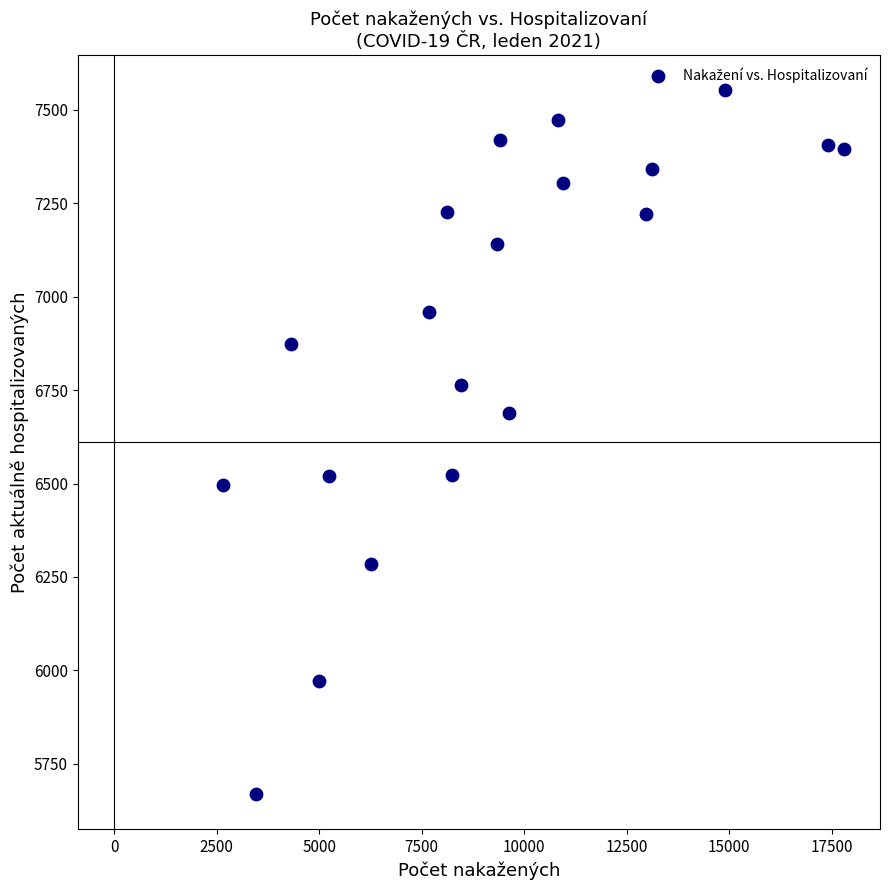

What is the range of X values (max minus min)?

15142